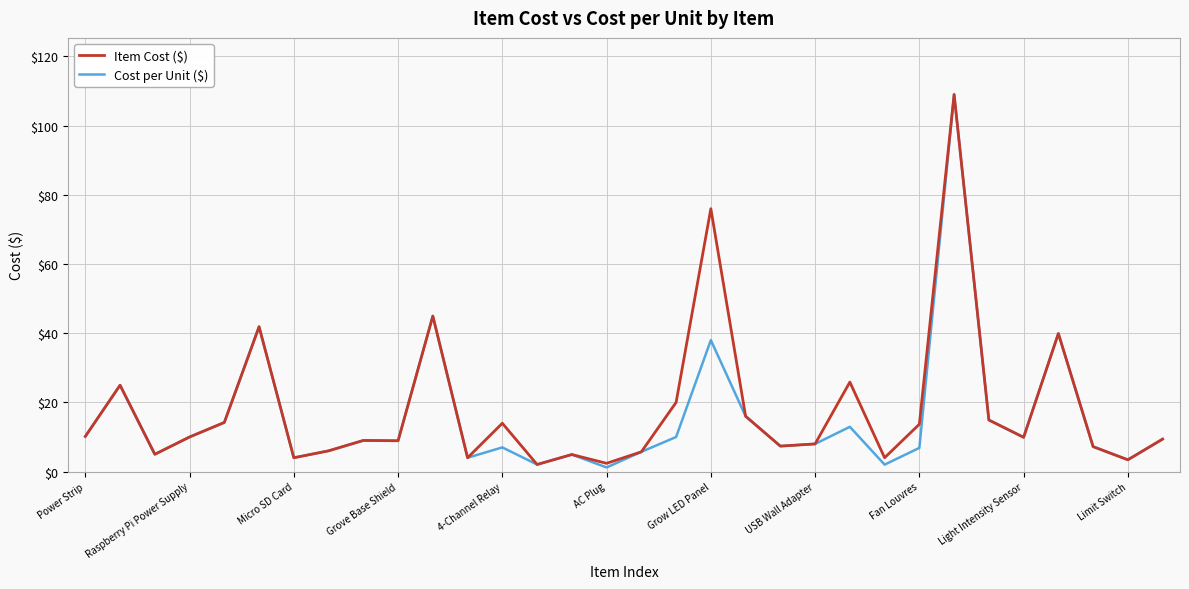

What is the greatest value displayed?

109.0